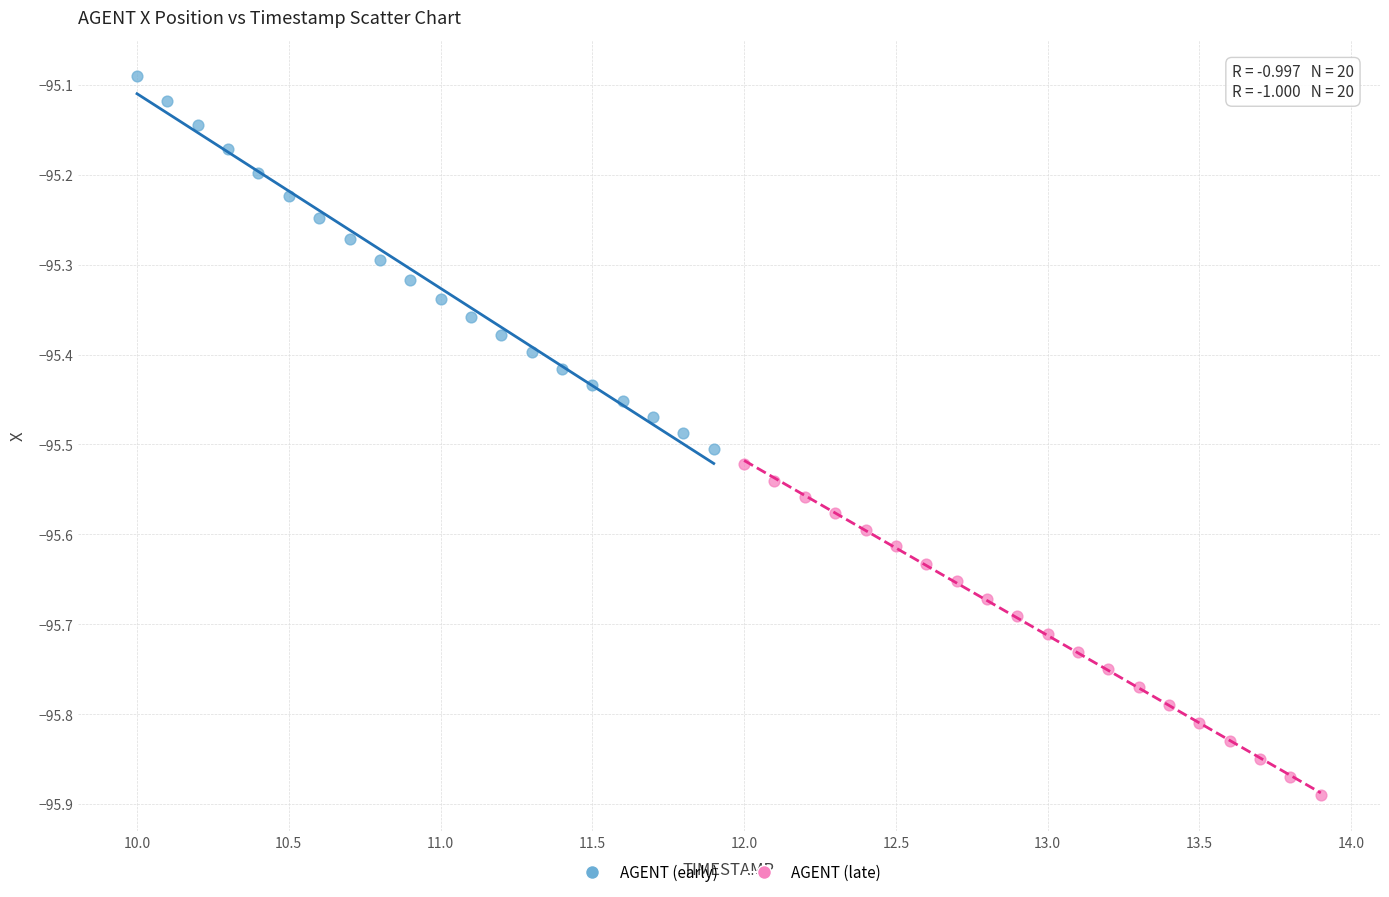

Which series reaches the minimum Y coordinate?

AGENT (late)